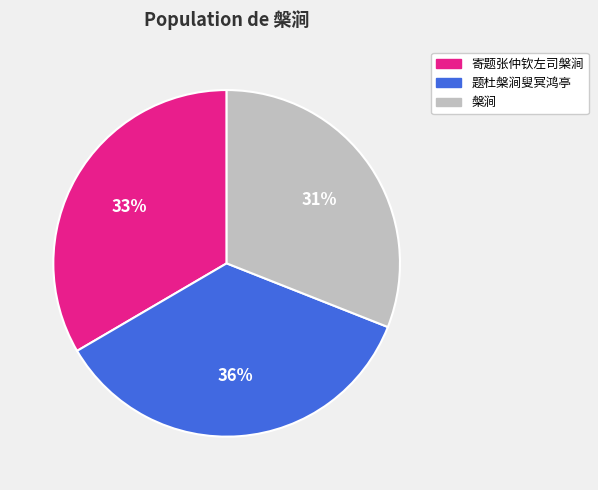

What is the largest slice in the pie chart?

题杜槃涧叟冥鸿亭